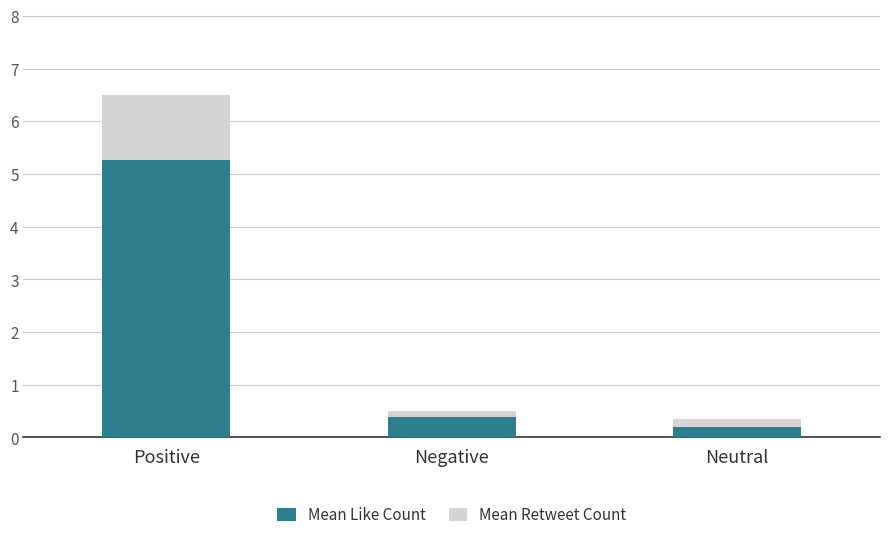

Are the bars horizontal?

No